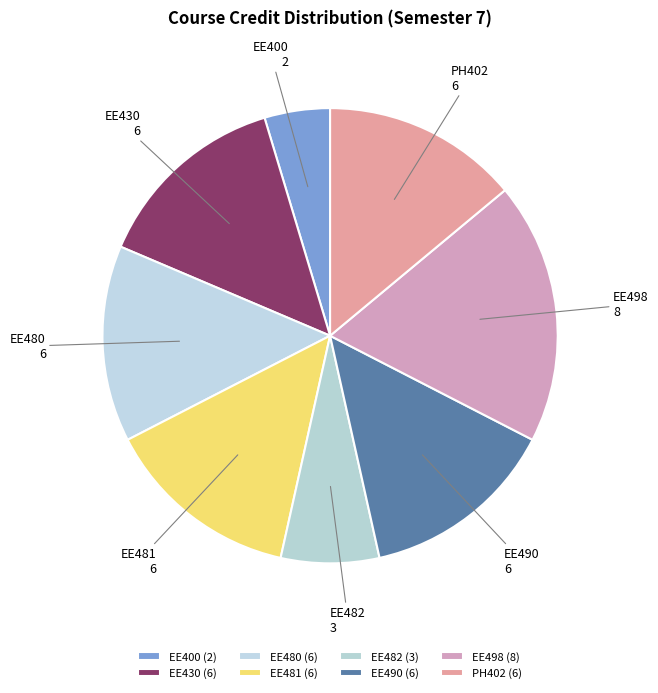

Does EE430 represent more than half of the total?

No